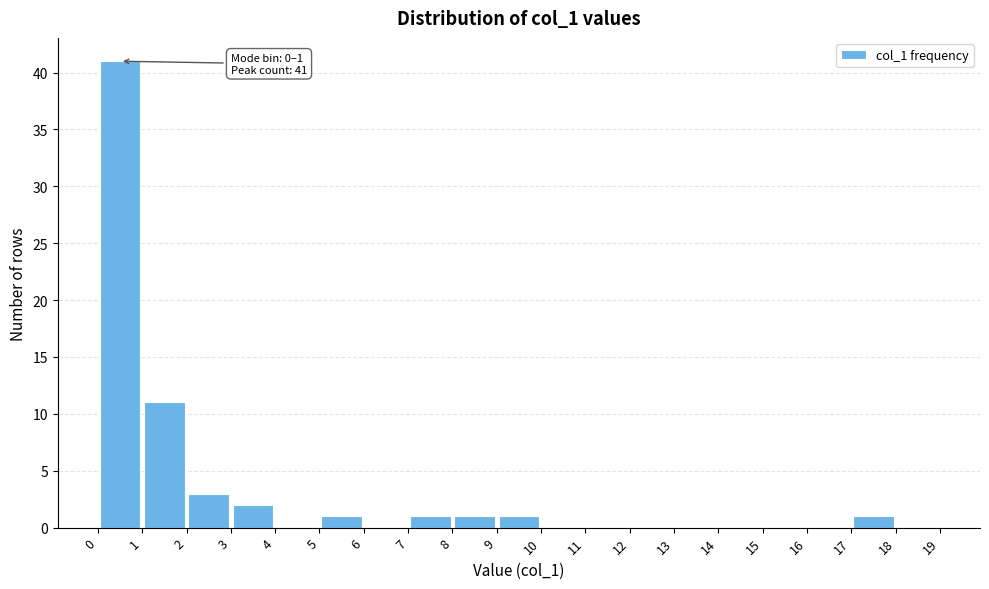

Which range on the x-axis has the tallest bar?

0 to 1